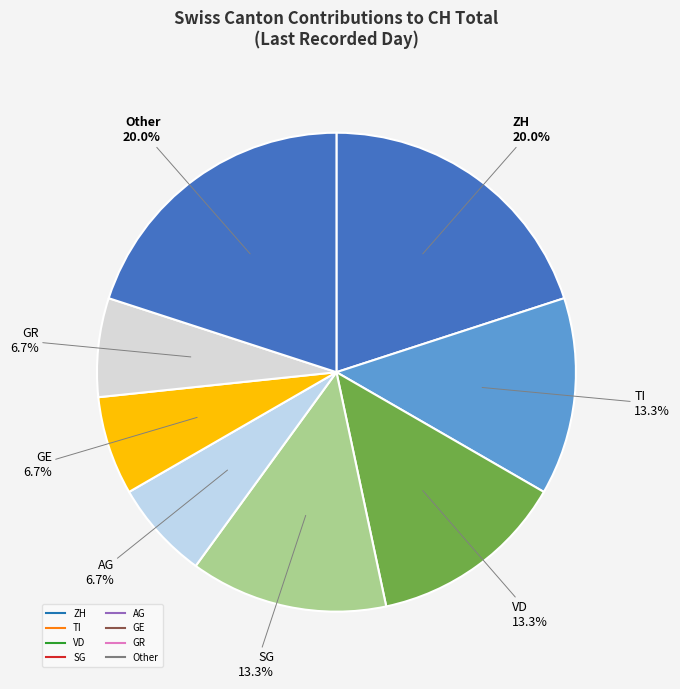

Does any single category account for the majority?

No